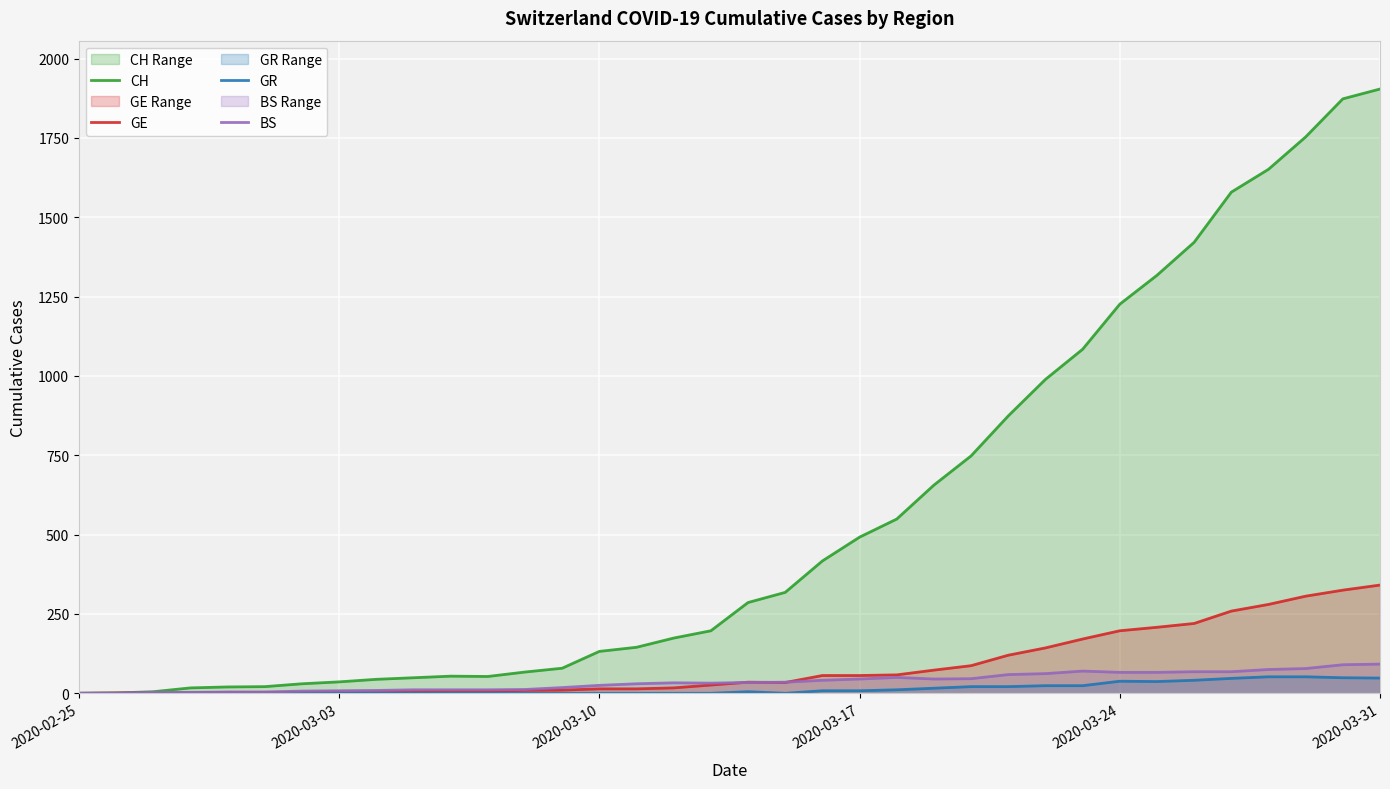

Which series has the largest total across all categories?

CH